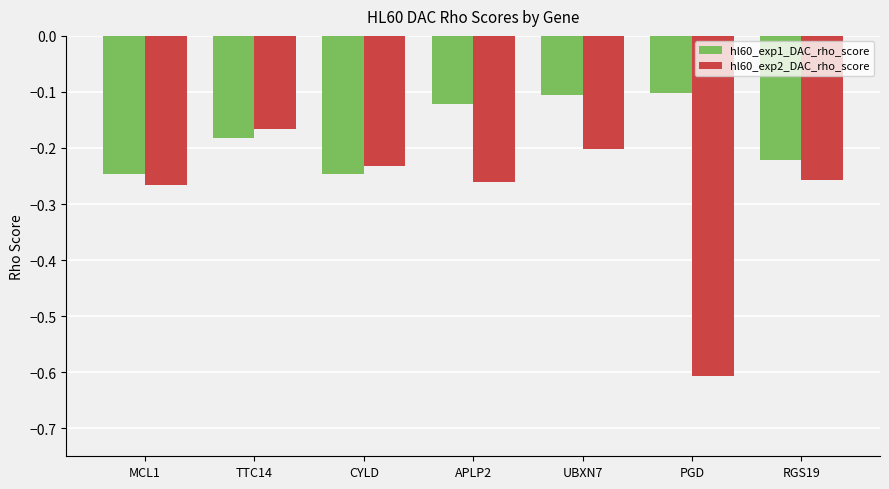

What is the lowest value of the hl60_exp2_DAC_rho_score series?

-0.6